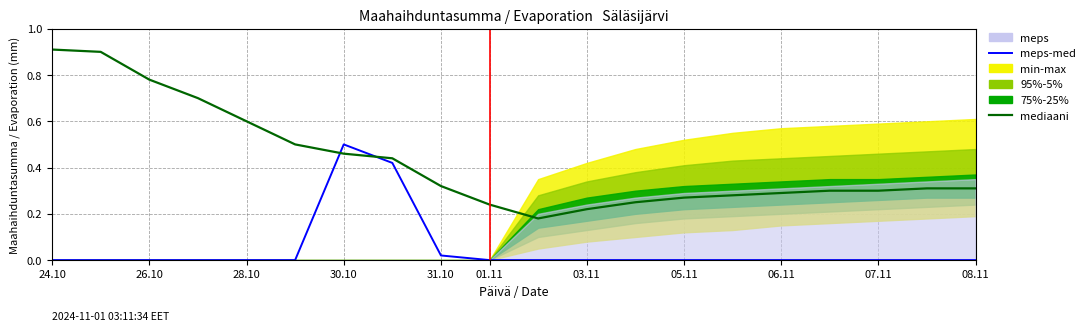

Count the number of categories in the chart.

20